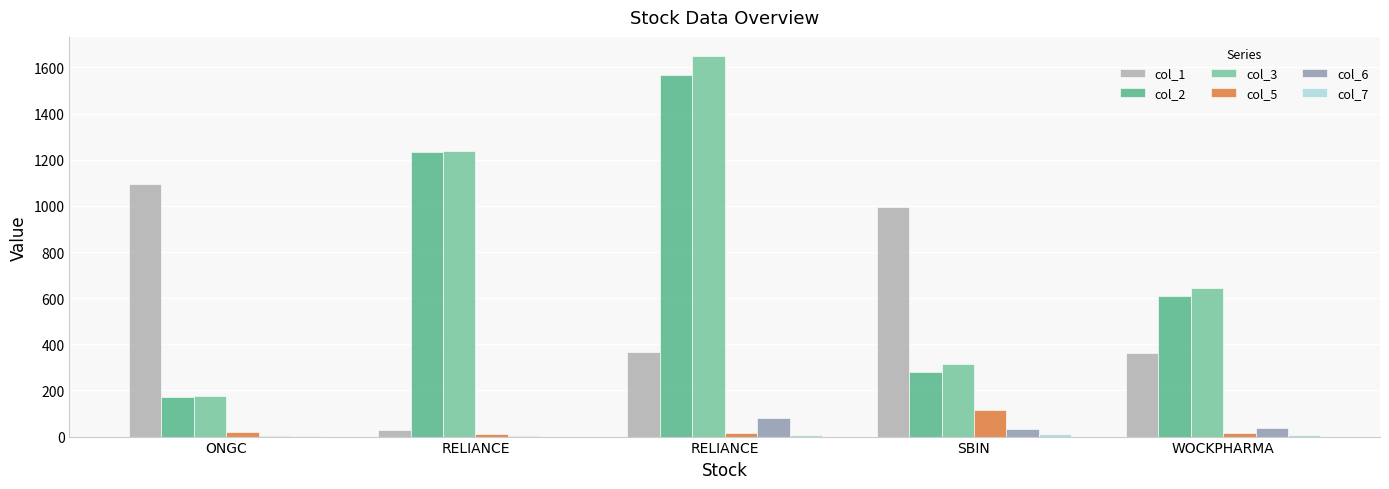

How many values in the col_2 series exceed 607?

3